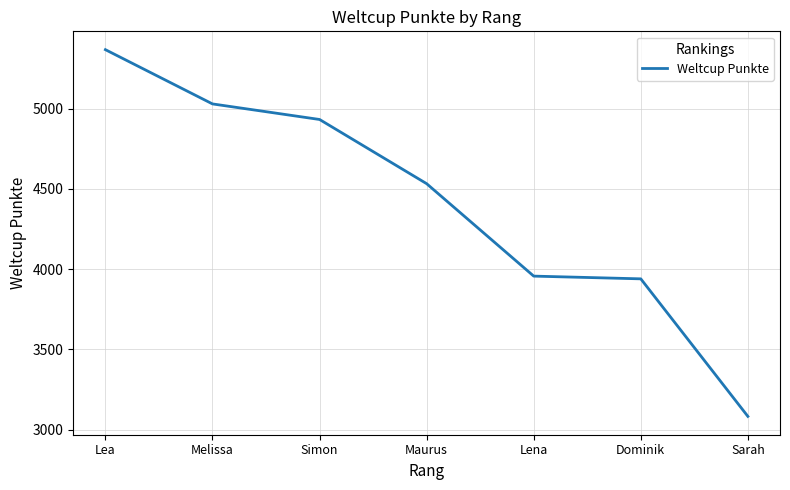

The chart shows a value of 7853 at Lea. True or false?

False